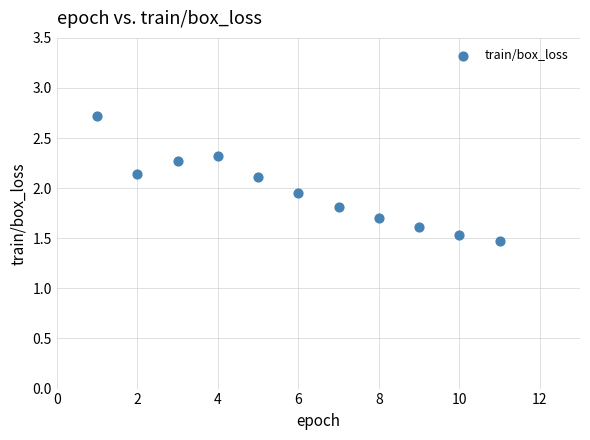

What is the average X value?

6.0